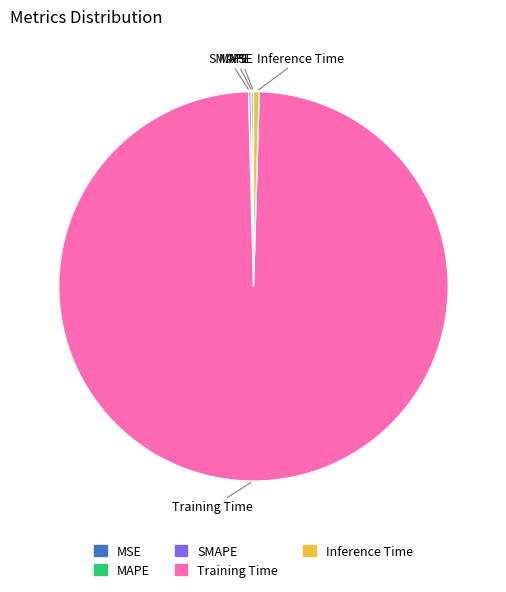

True or false: Inference Time accounts for 0% of the total.

True